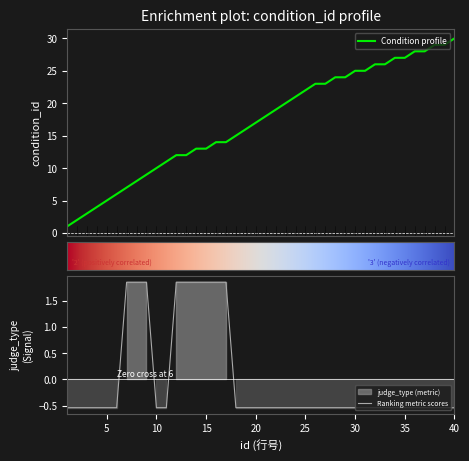

Rank the series by their average value, from lowest to highest.

judge_type, condition_id